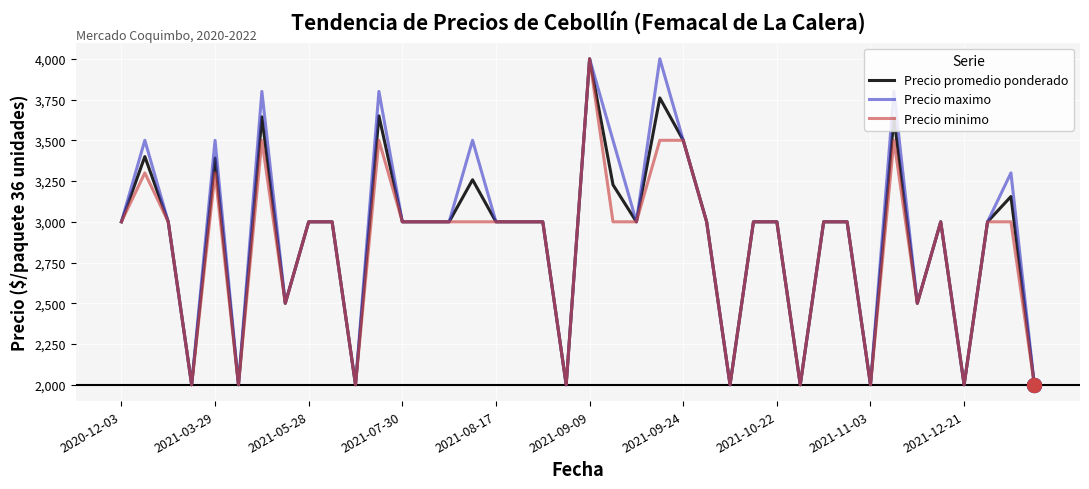

What is the lowest value of the Precio minimo series?

2000